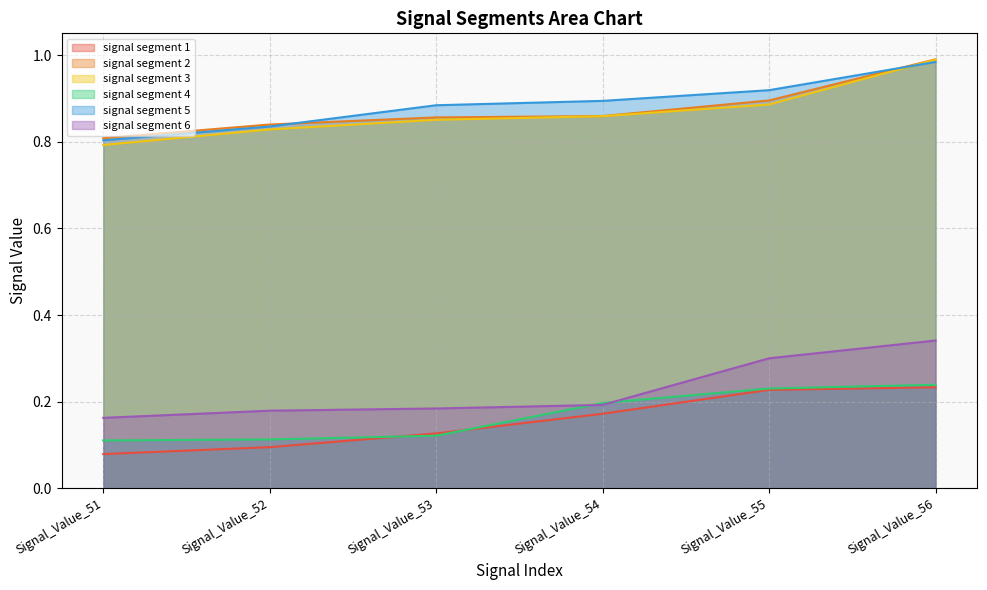

What is the highest value of the signal segment 6 series?

0.3